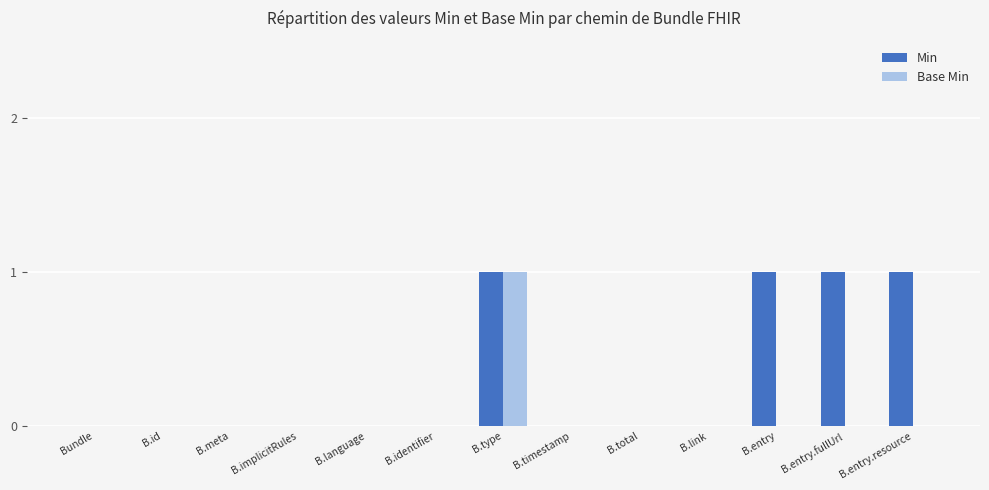

Is the value of Base Min at B.type greater than the value of Min at B.implicitRules?

Yes